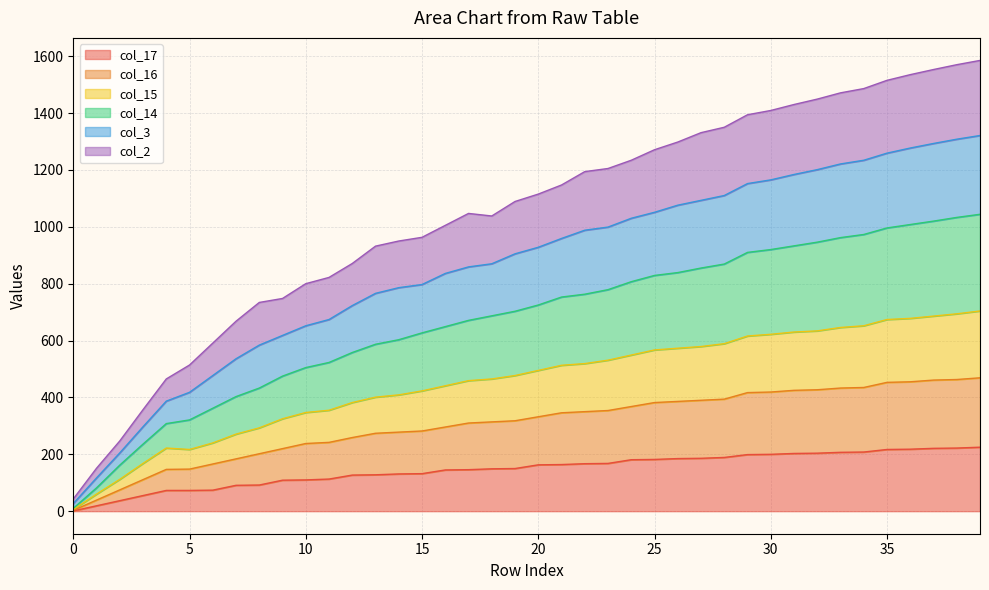

What are all the series names shown in the legend?

col_17, col_16, col_15, col_14, col_3, col_2